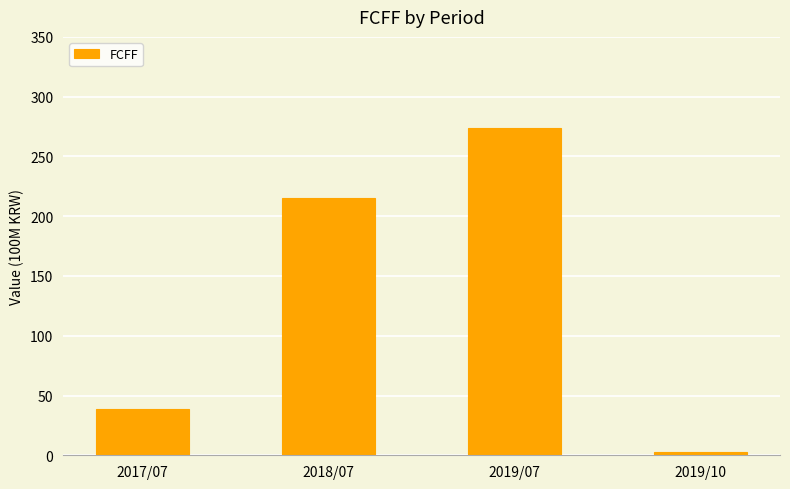

Count the values in the range 39 to 274.

3